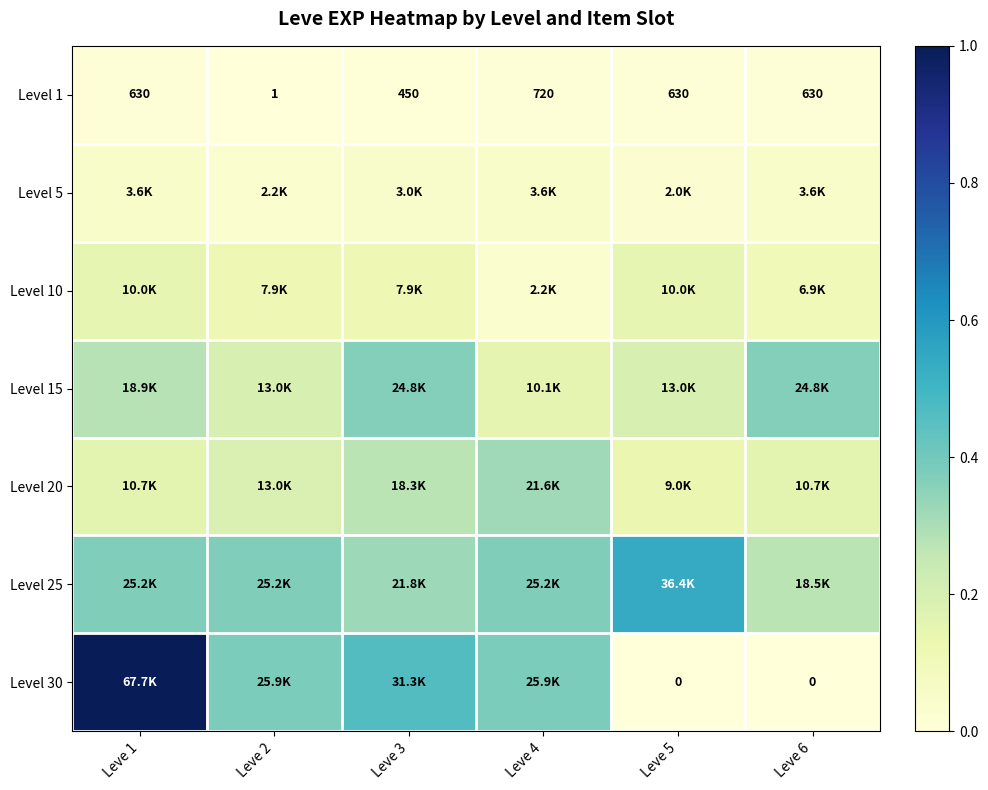

Which has a higher value, Leve 2 or Leve 1?

Leve 1